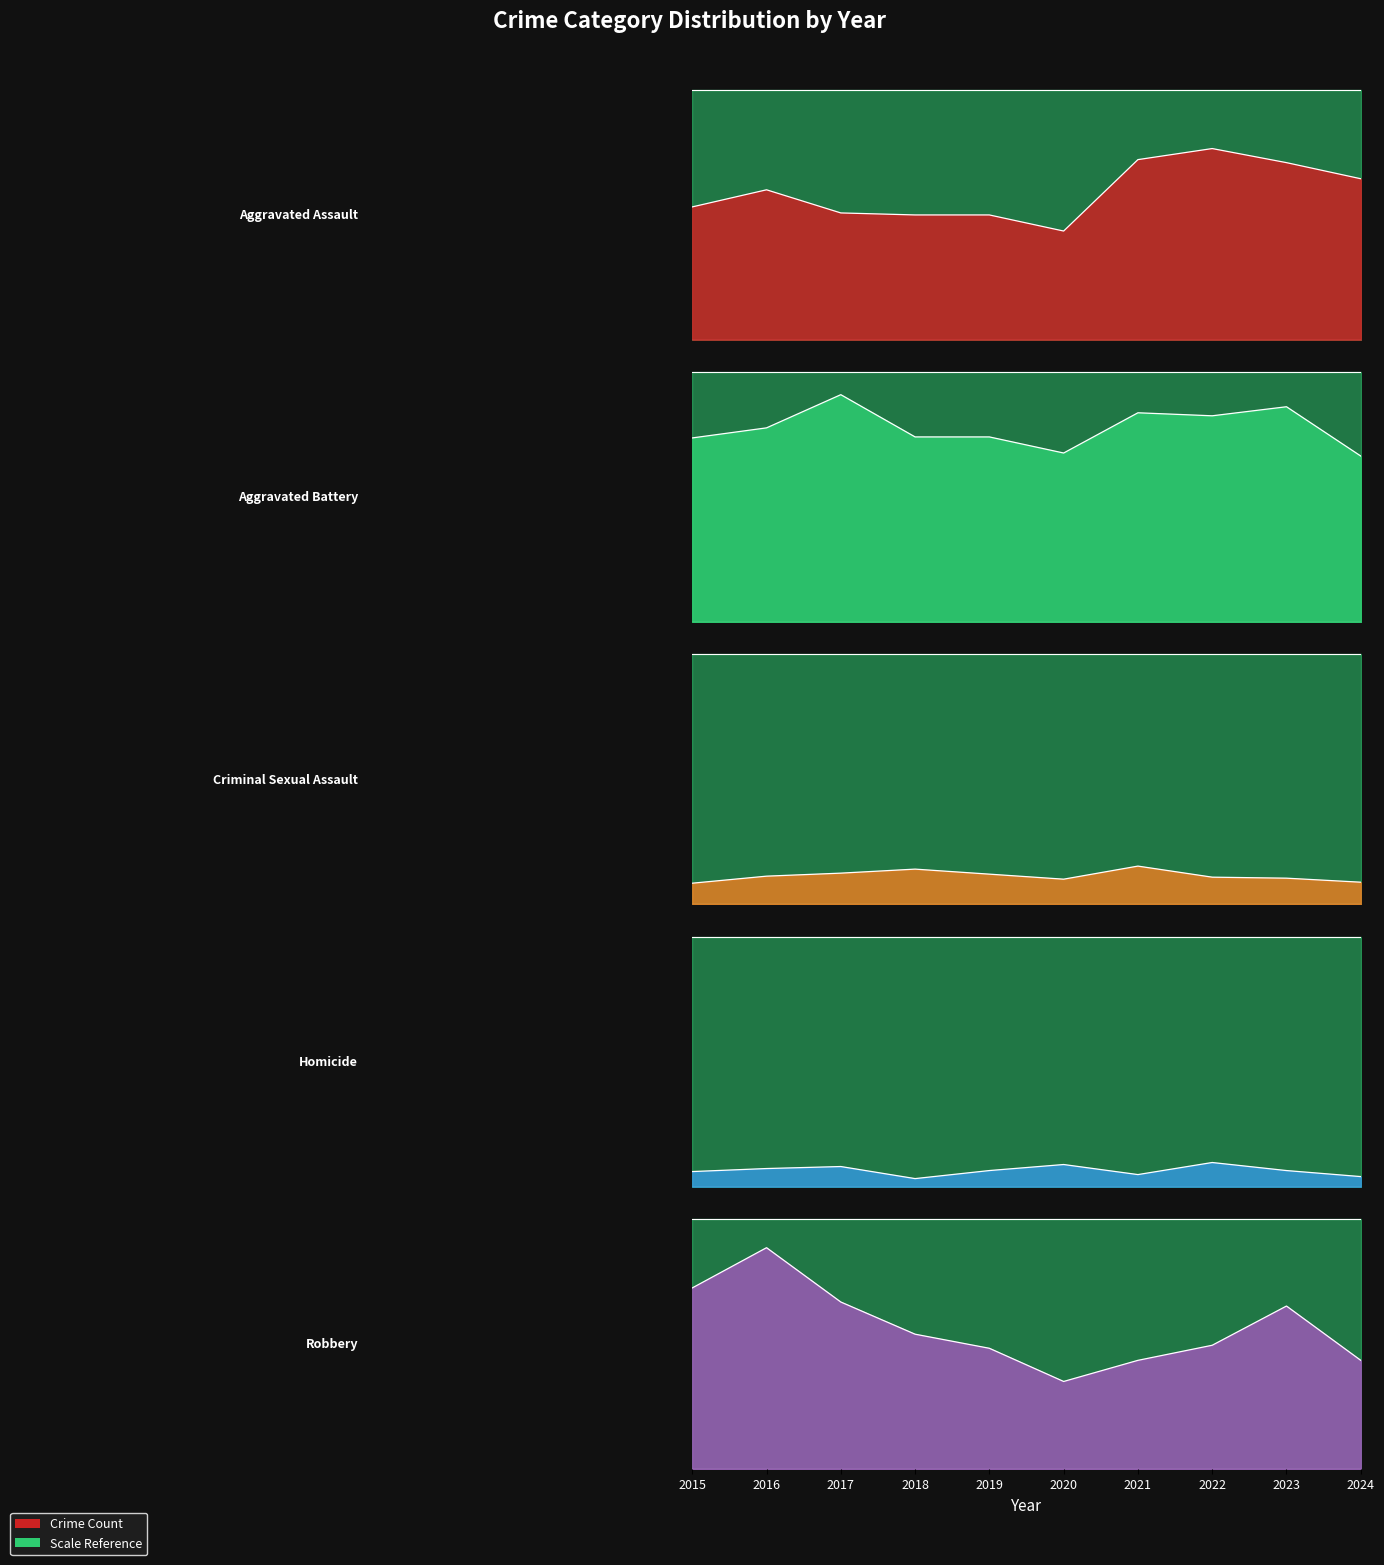

Where does the Aggravated Battery series first go above 193?

2017